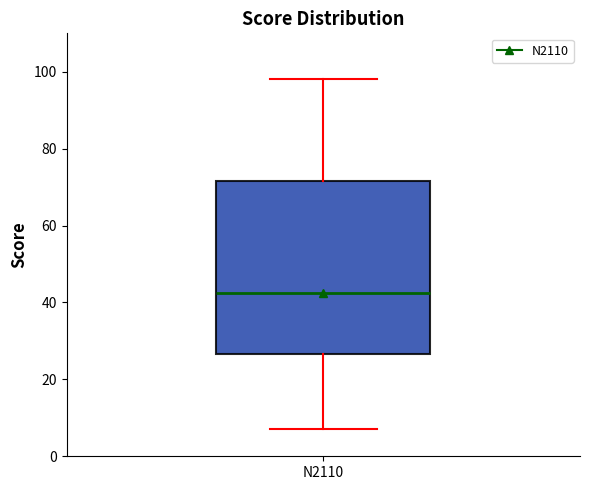

Where is the upper edge of the box for N2110 on the y-axis? The values are not printed on the chart, so give them approximately, as read against the axis.

72